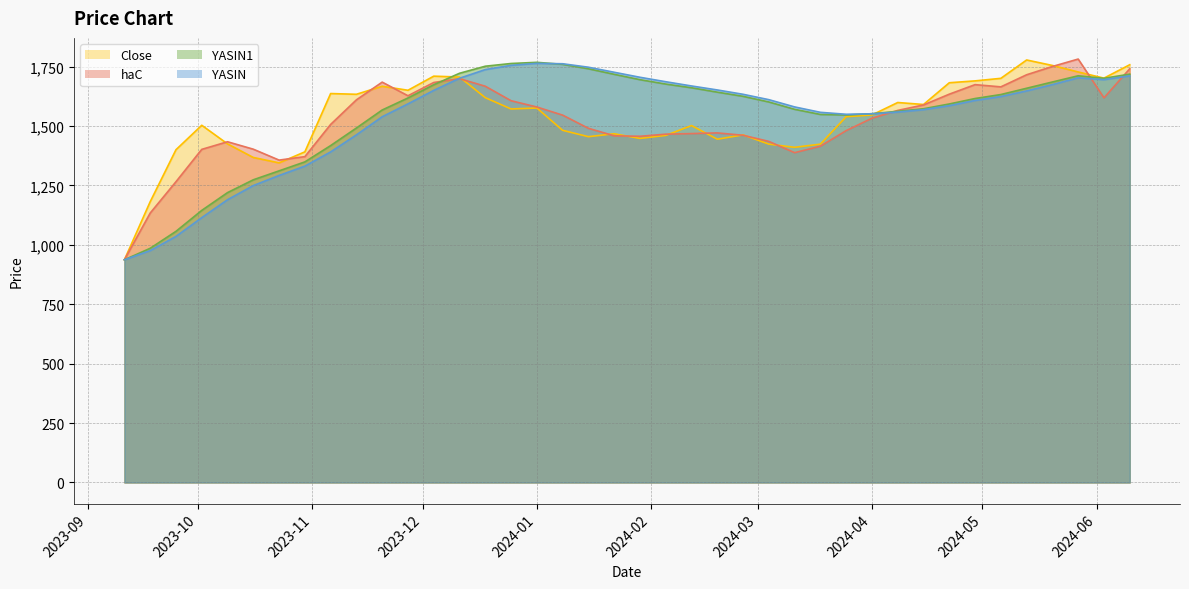

The value of Close at 2024-02-26 is 2201.7. True or false?

False